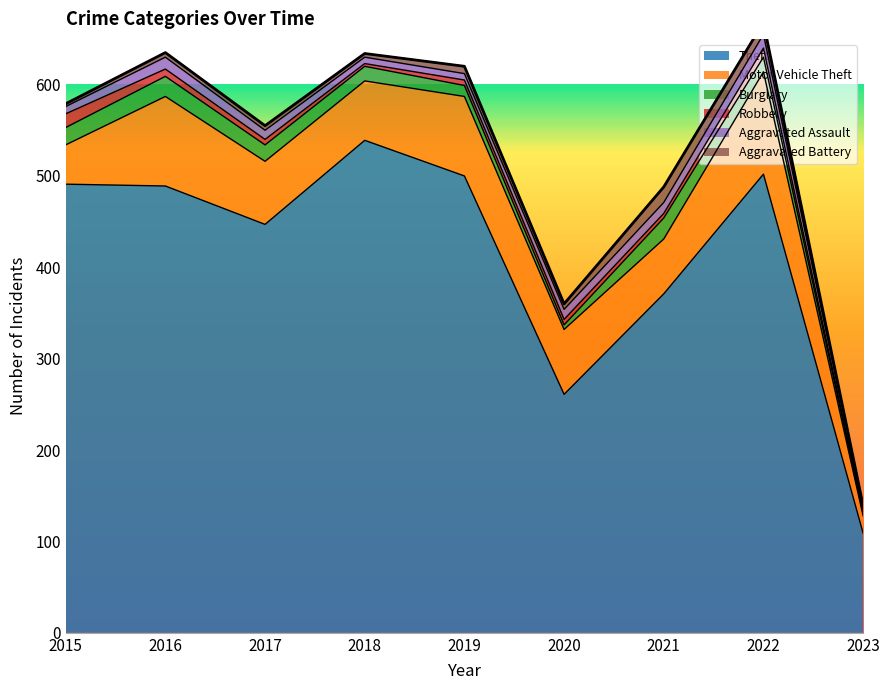

How many values in the Theft series exceed 489?

4